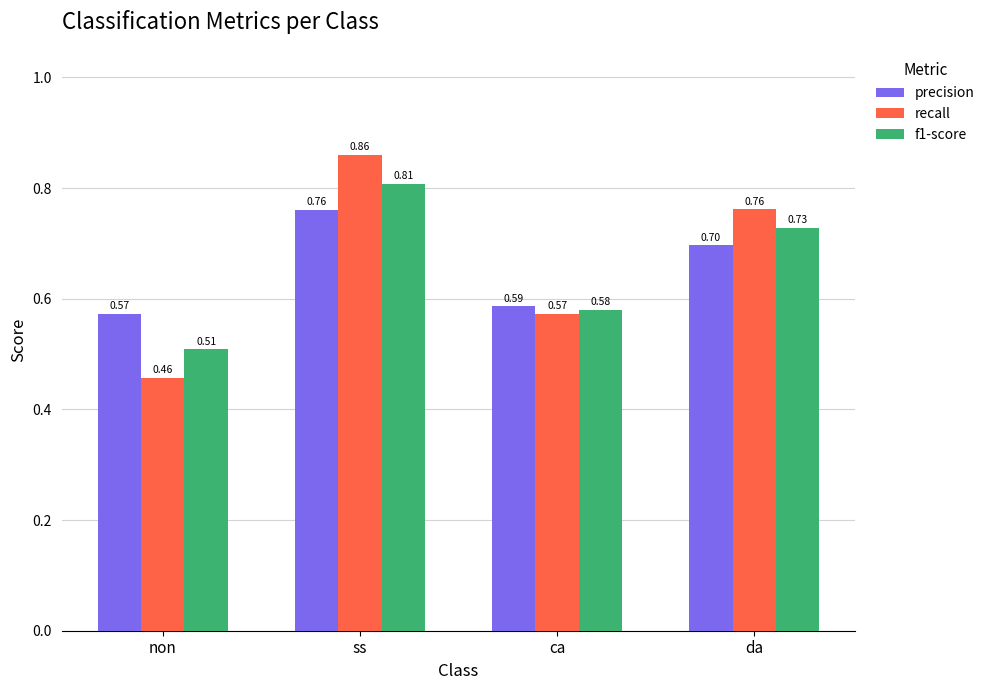

Rank the categories by recall value from lowest to highest.

non, ca, da, ss